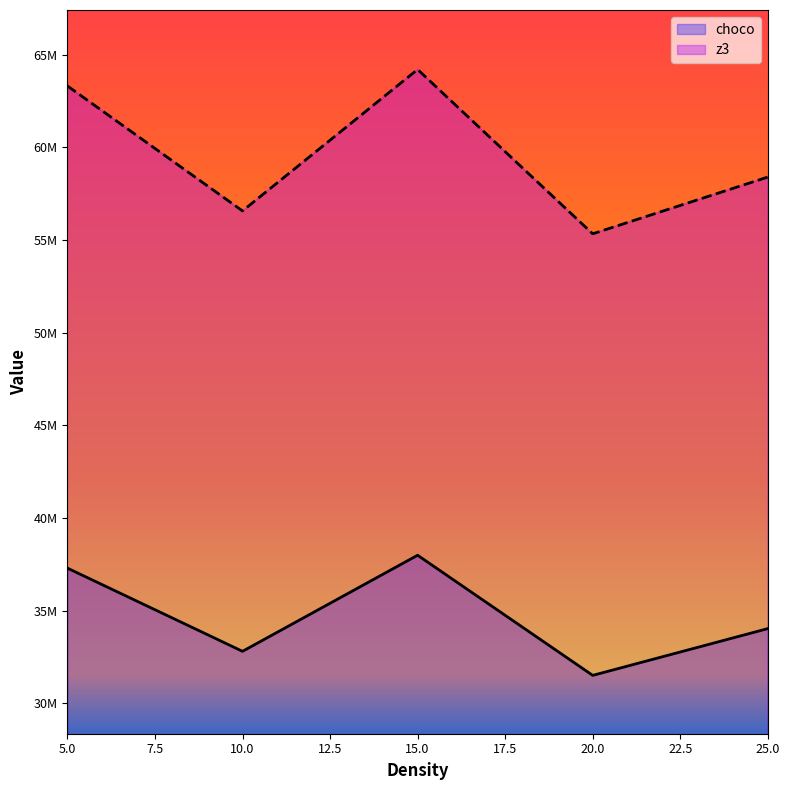

At which category does z3 reach its first local peak?

15